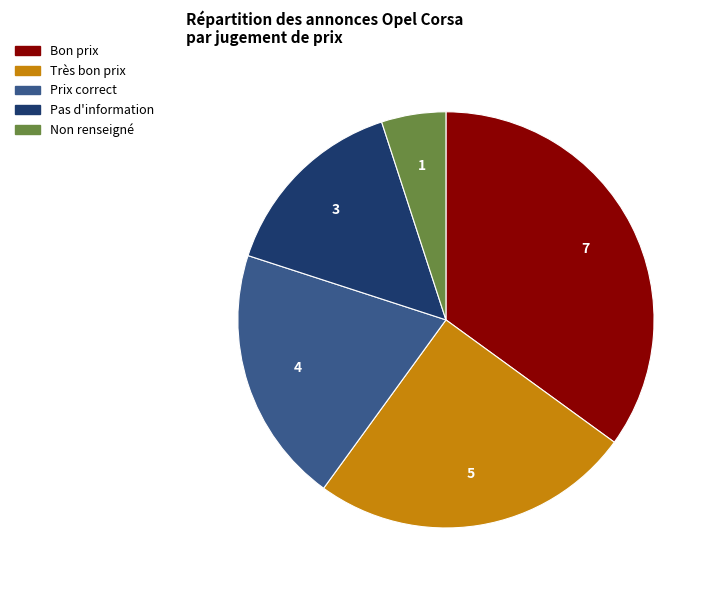

Is there a majority slice in this chart?

No